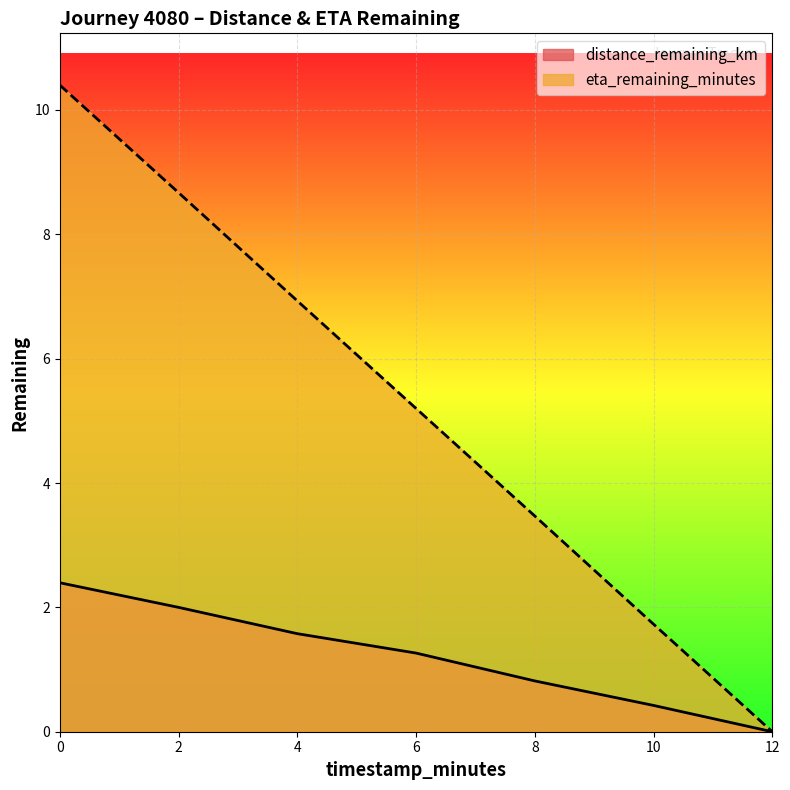

The value of eta_remaining_minutes at 12 is 0.0. True or false?

True